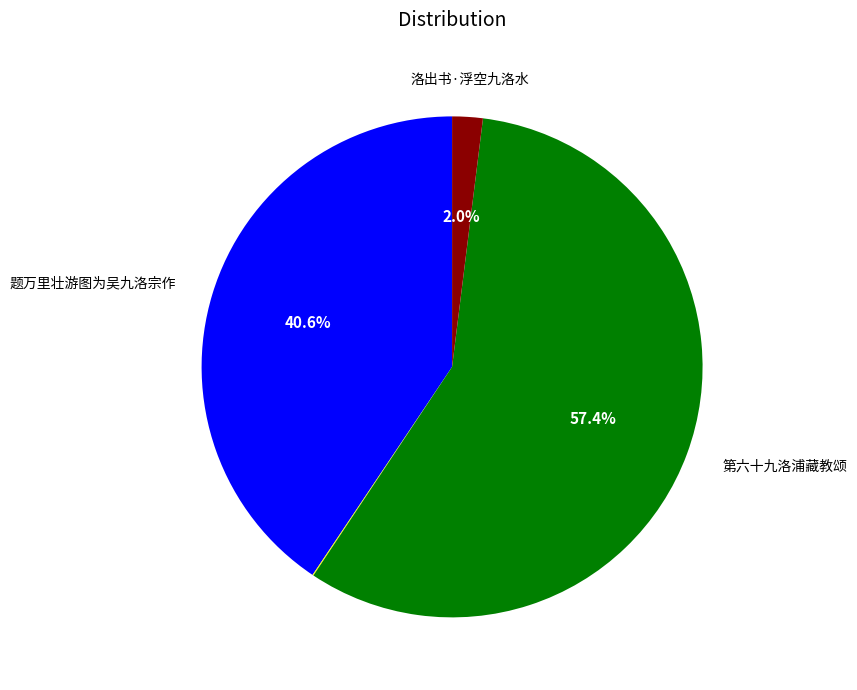

To the nearest percent, what is the difference between the largest and smallest slice percentages?

57%